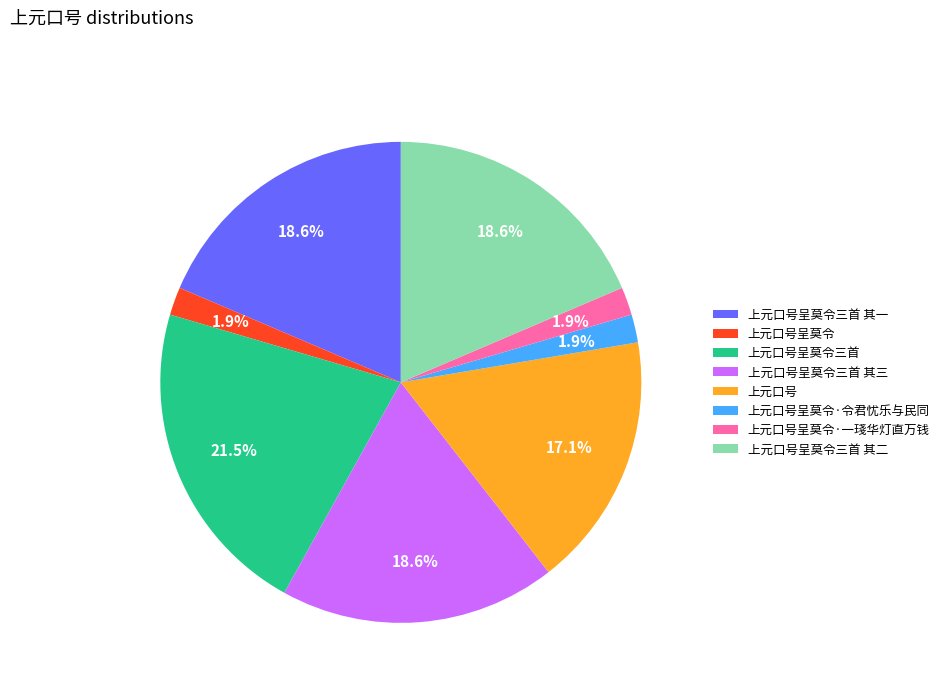

How much of the chart is everything except 上元口号呈莫令三首 其一?

81.4%